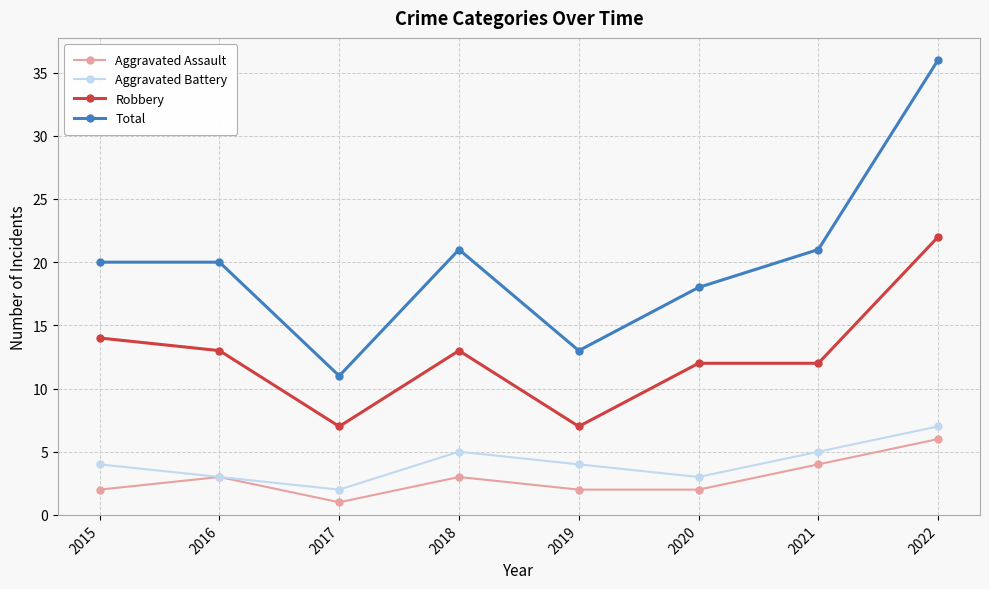

At which label is Robbery closest to 14?

2015